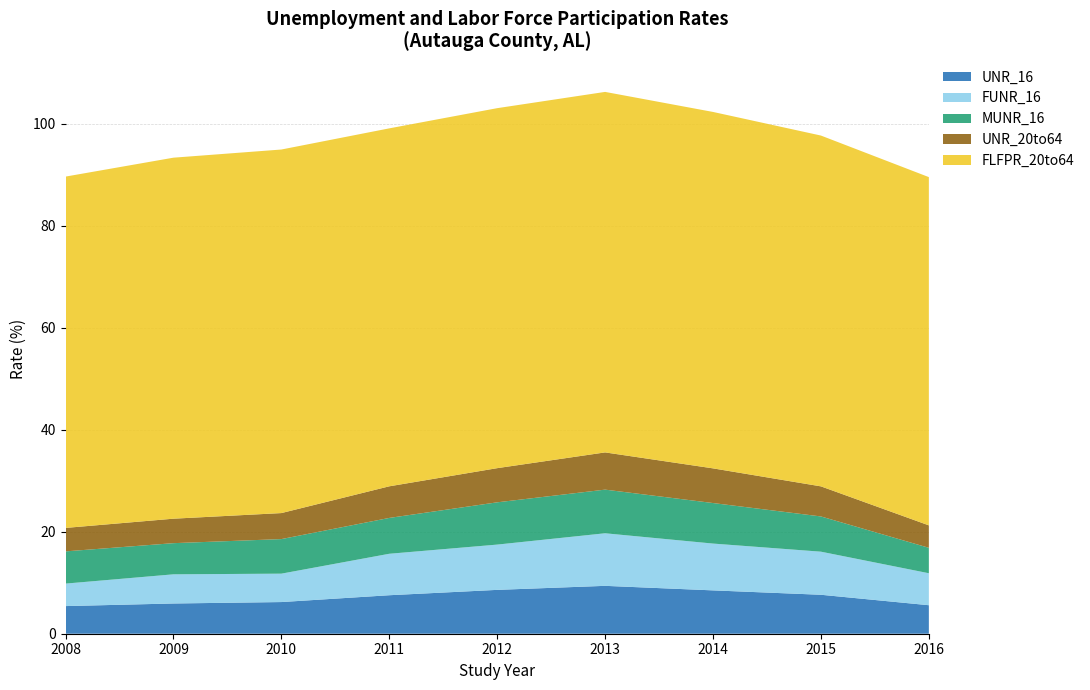

Reading left to right, transcribe all the data shown in this chart.

UNR_16: 2008=5.4	2009=5.9	2010=6.2	2011=7.5	2012=8.6	2013=9.4	2014=8.5	2015=7.6	2016=5.6
FUNR_16: 2008=4.4	2009=5.7	2010=5.6	2011=8.1	2012=8.9	2013=10.3	2014=9.2	2015=8.4	2016=6.3
MUNR_16: 2008=6.3	2009=6.1	2010=6.8	2011=7.0	2012=8.3	2013=8.6	2014=8.0	2015=6.9	2016=5.0
UNR_20to64: 2008=4.6	2009=4.8	2010=5.1	2011=6.2	2012=6.7	2013=7.3	2014=6.8	2015=5.9	2016=4.4
FLFPR_20to64: 2008=68.9	2009=70.8	2010=71.3	2011=70.2	2012=70.6	2013=70.7	2014=69.9	2015=68.8	2016=68.3